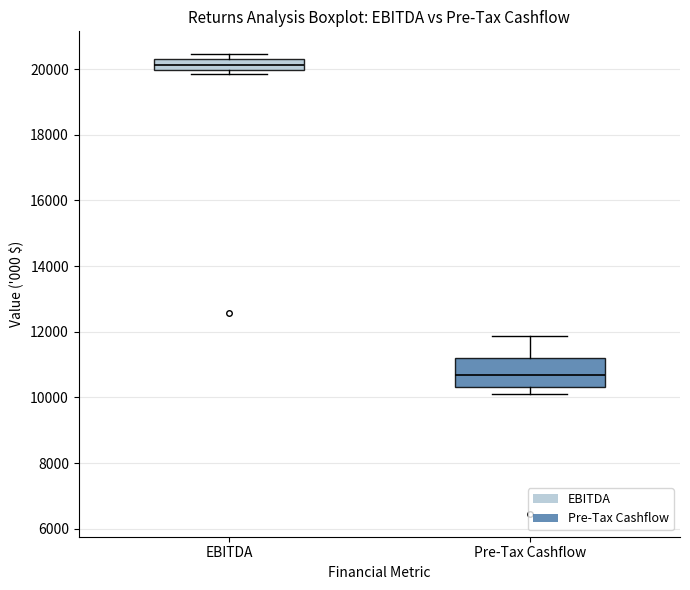

Which box is the tallest, from its lower edge to its upper edge?

Pre-Tax Cashflow